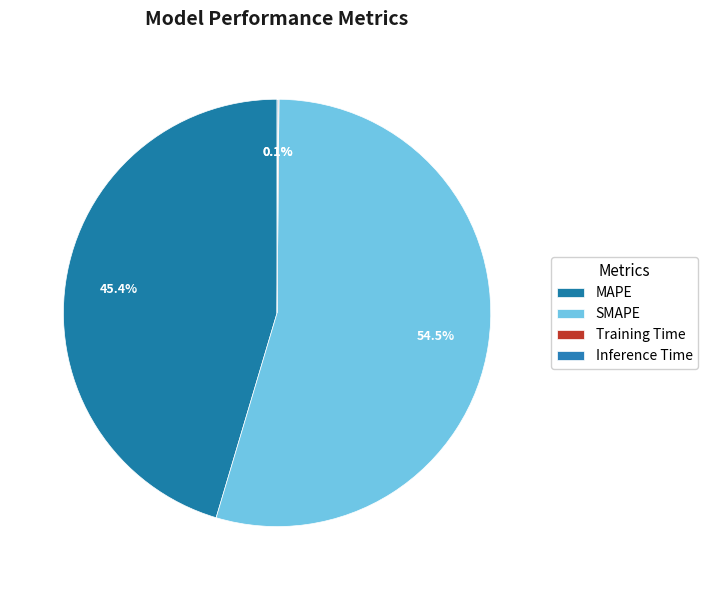

Approximately how many times larger is the value at MAPE compared to SMAPE?

0.8